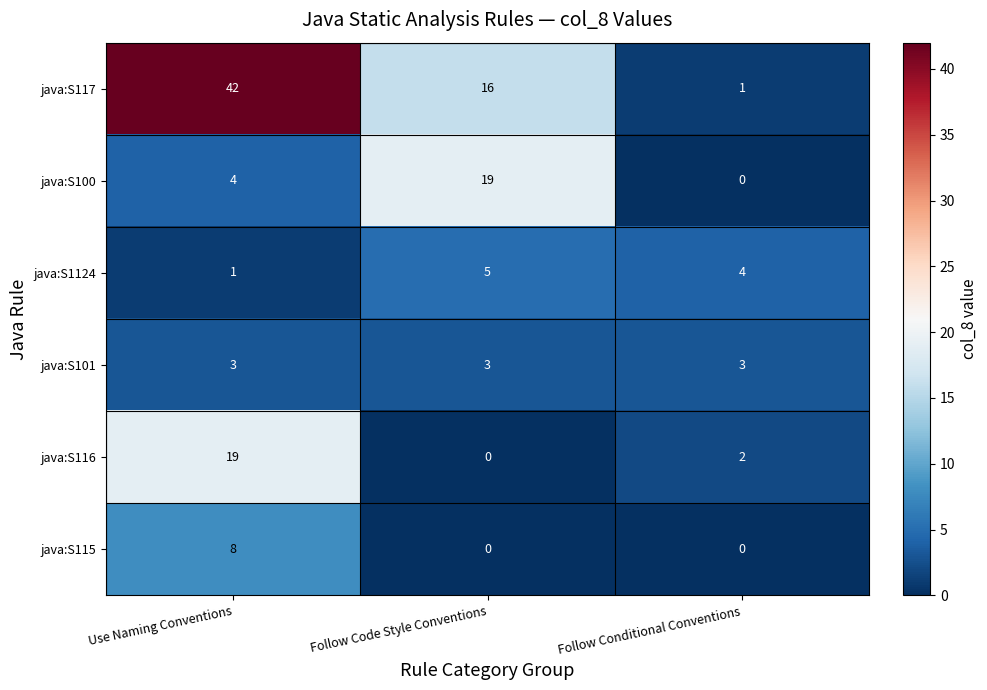

Rank the series at Use Naming Conventions from lowest to highest value.

java:S1124, java:S101, java:S100, java:S115, java:S116, java:S117